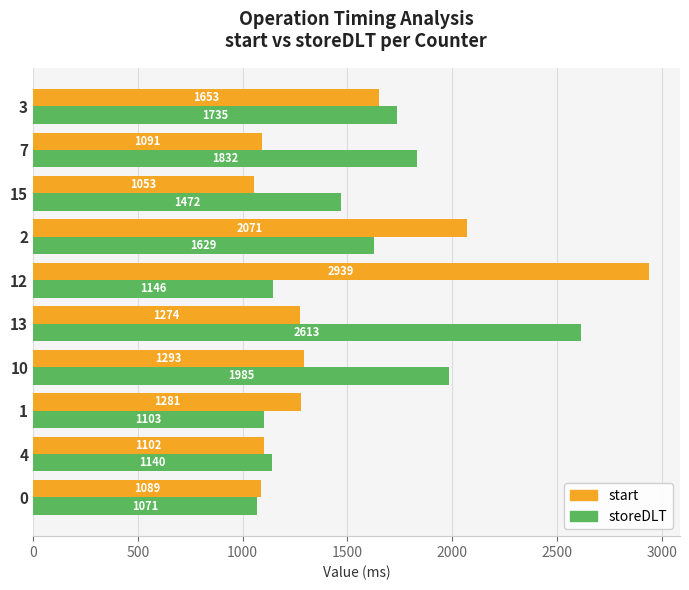

Which series has the largest total across all categories?

storeDLT